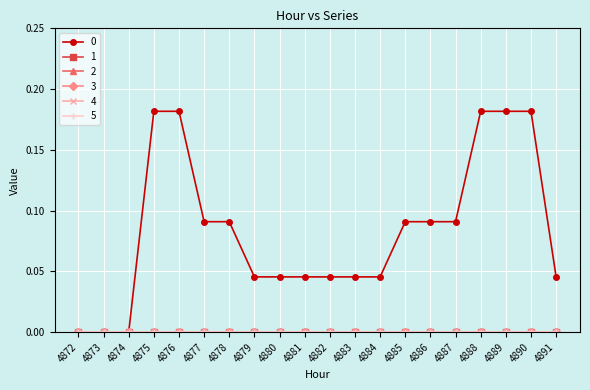

Is this an area chart (filled region under the line)?

No